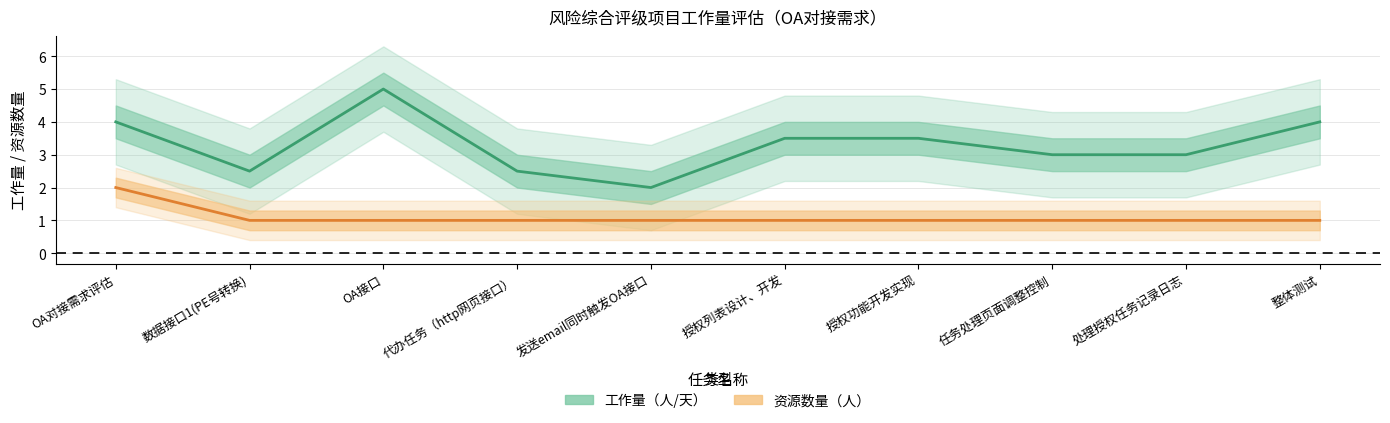

How many lines are shown in the chart?

2